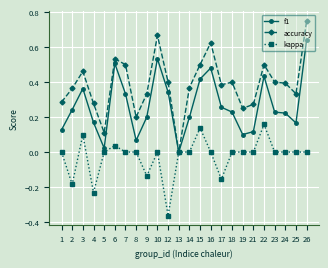

Rank the series at 24 from highest to lowest value.

accuracy, f1, kappa